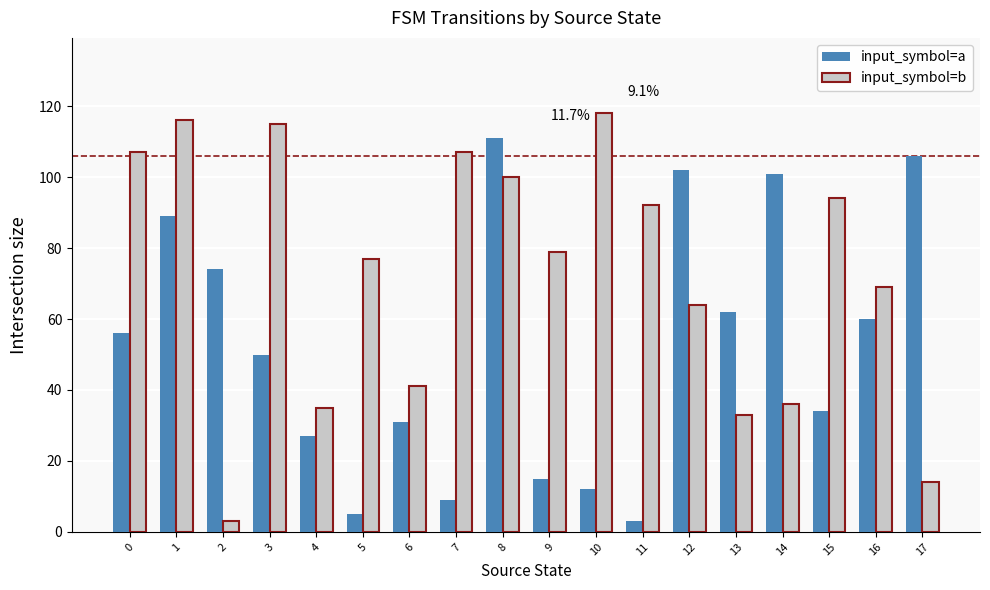

At 4, list the series in order from largest to smallest.

input_symbol=b, input_symbol=a